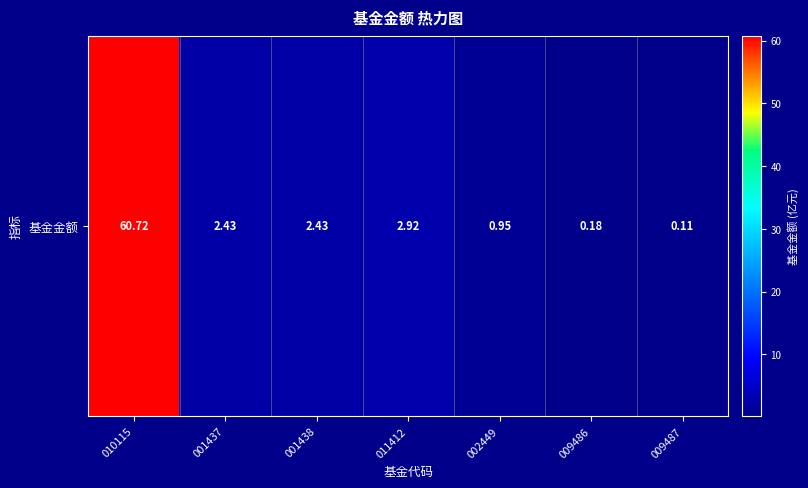

Which category has the lowest value across all series?

009487